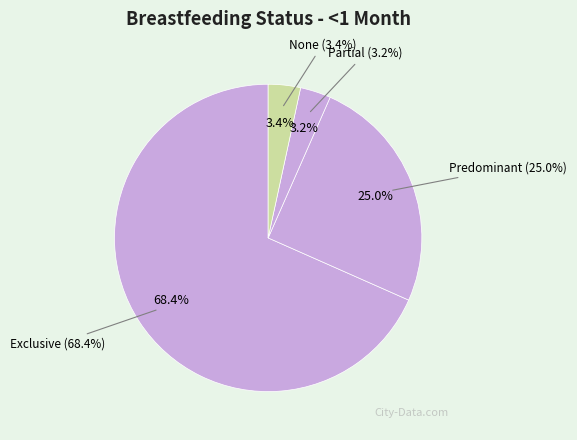

True or false: Exclusive accounts for 53% of the total.

False